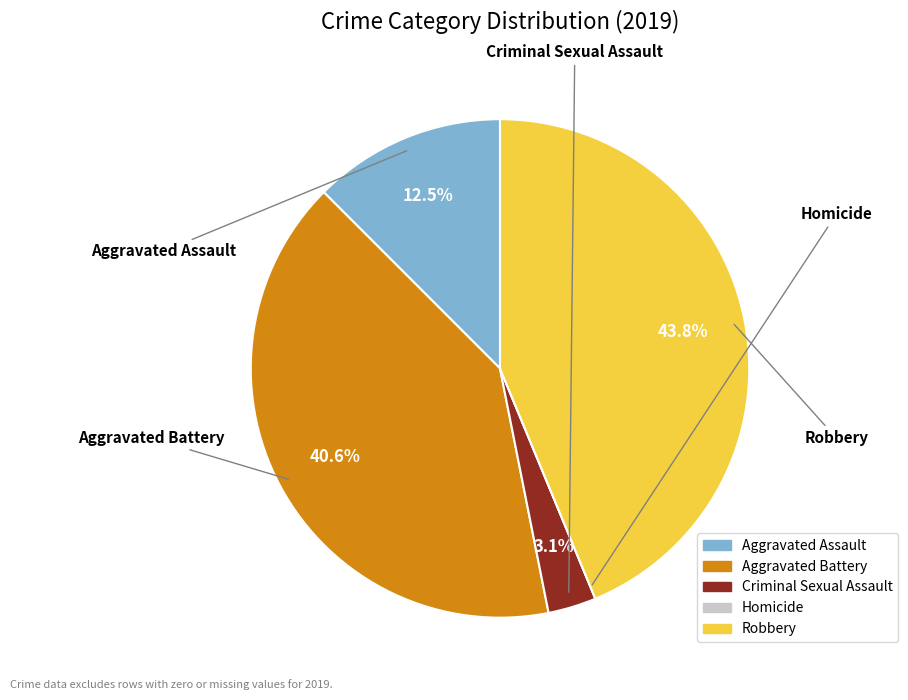

Does Robbery account for over 50% of the chart?

No